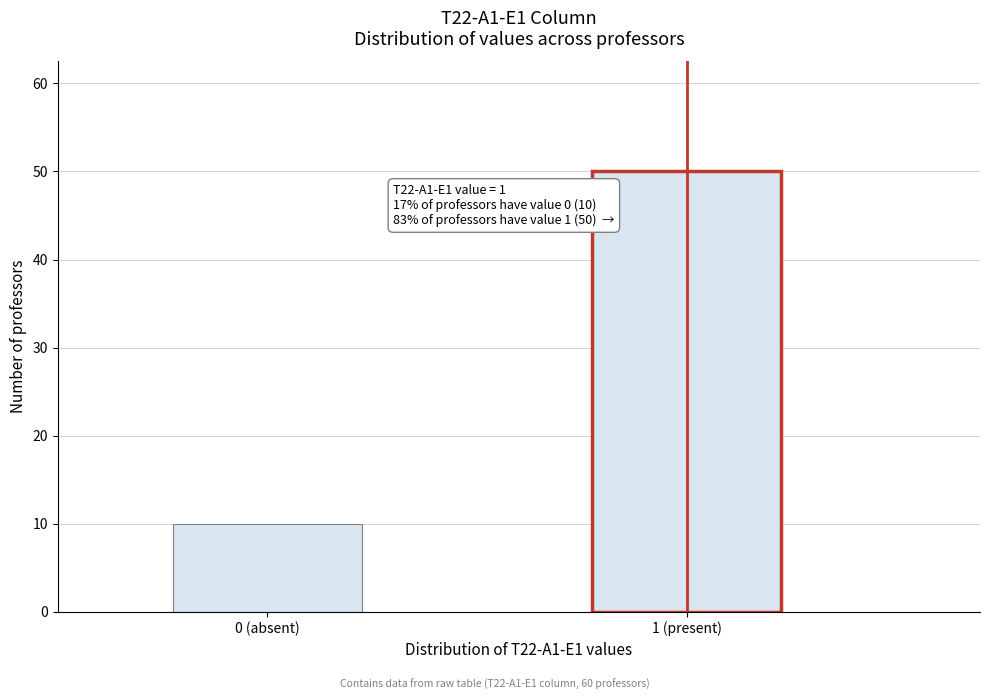

Reading left to right, list all the values displayed in this chart.

0 (absent)=10	1 (present)=50